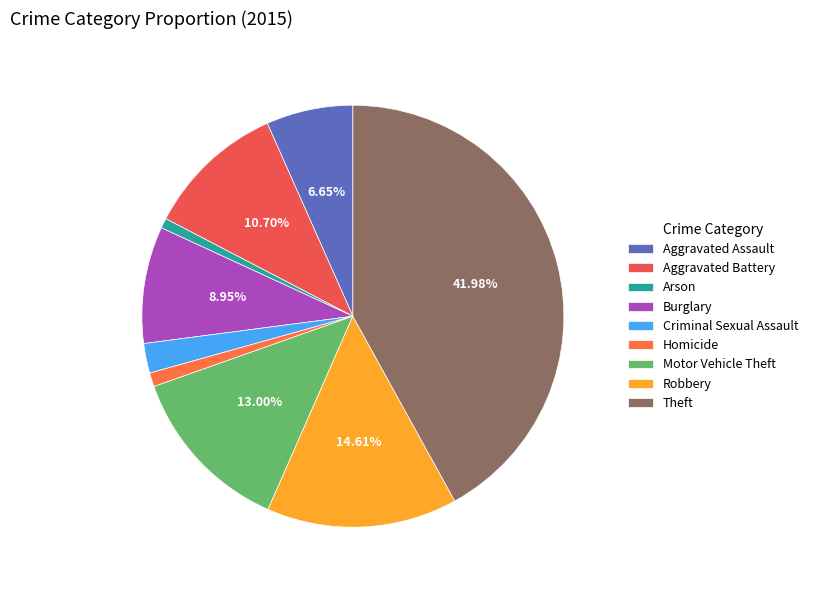

Which category has the biggest portion of the pie?

Theft